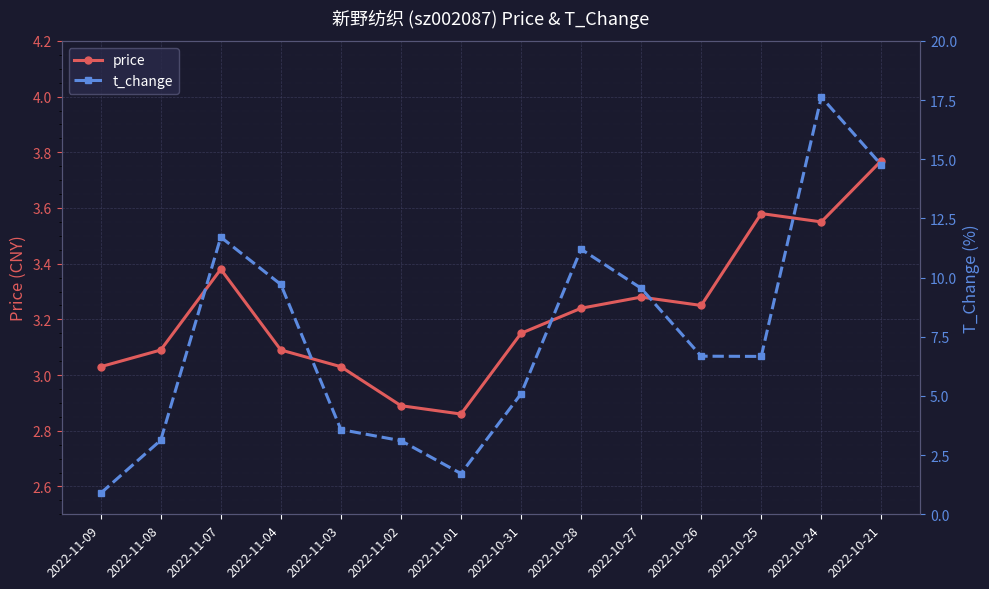

What is the difference between the price values at 2022-10-24 and 2022-11-01?

0.7